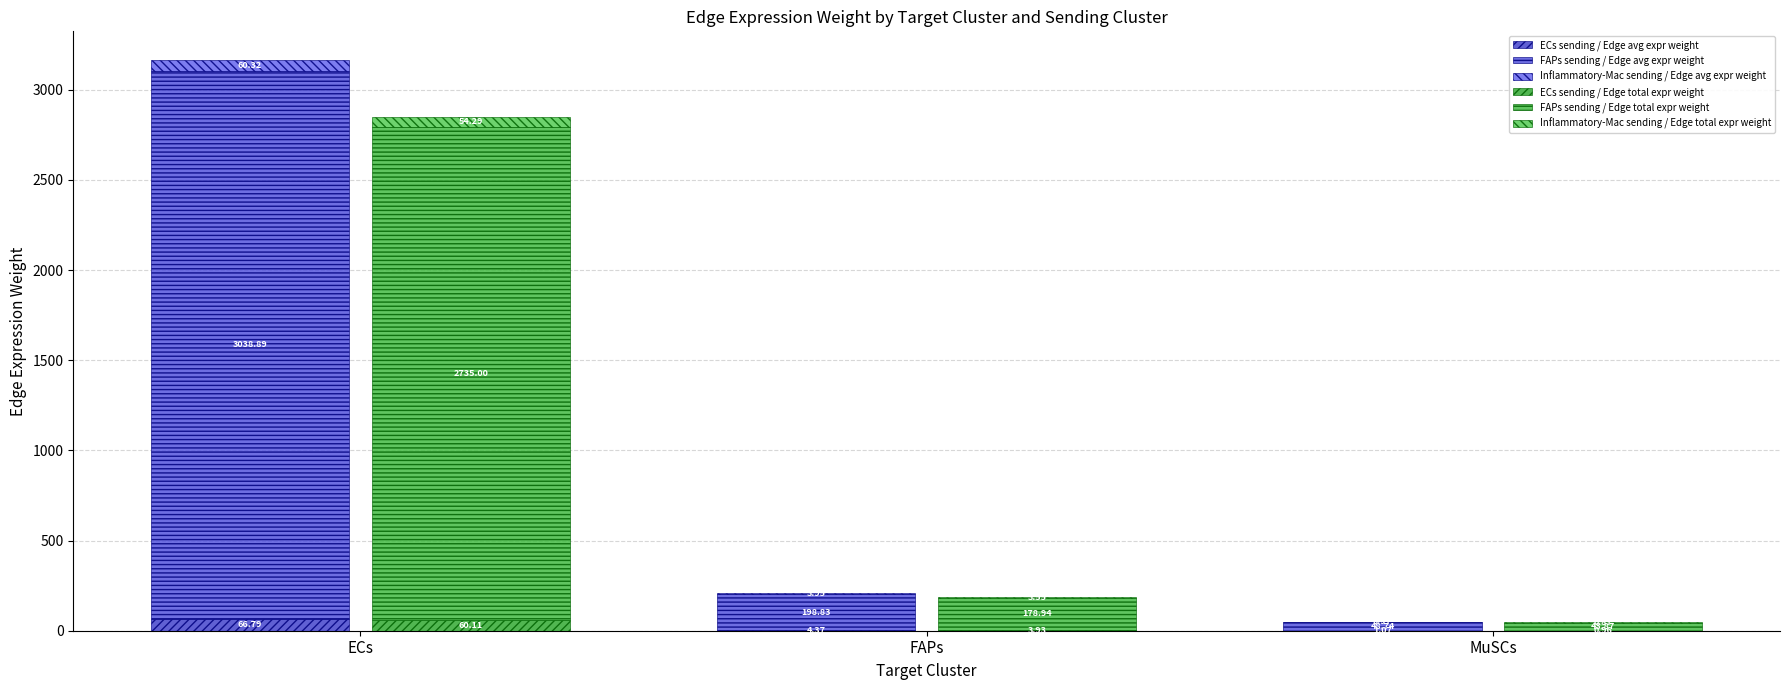

Count the number of data series in this chart.

6